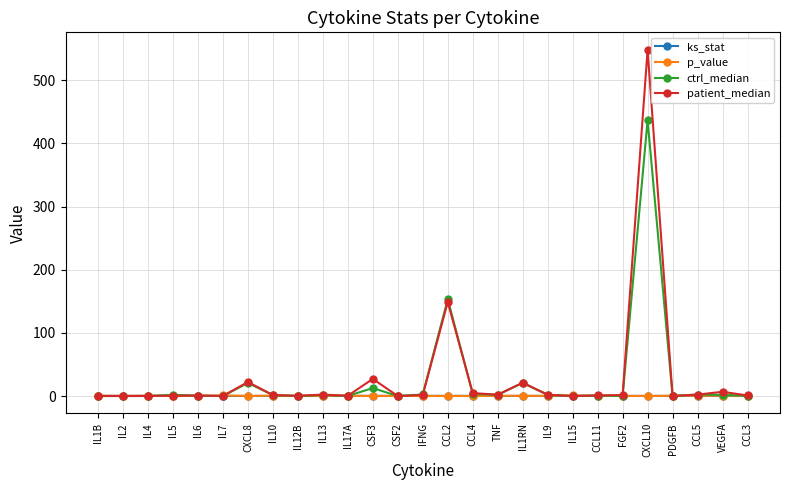

What is the label of the 26th point from the right?

IL2